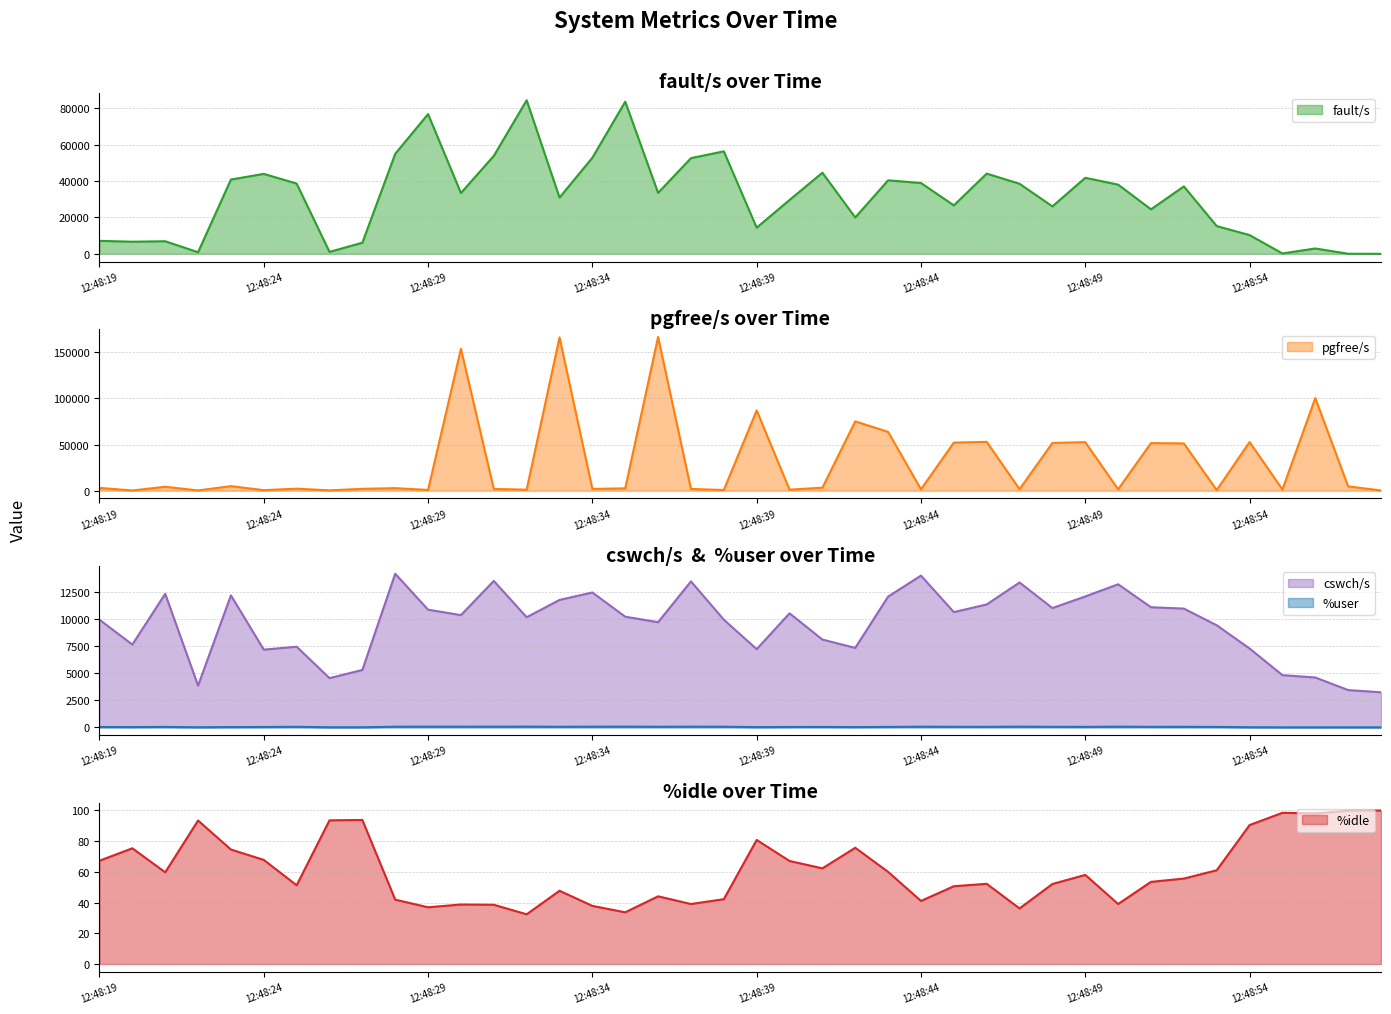

The fault/s series shows 26676.0 at 12:48:45. True or false?

True